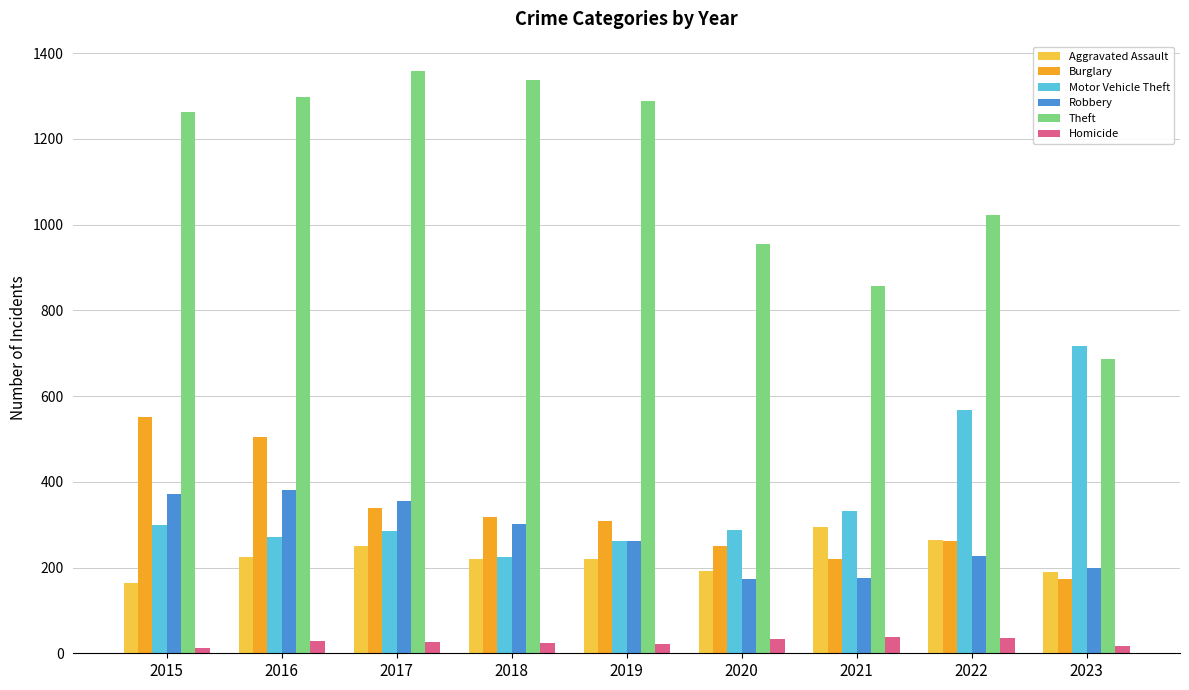

What is the difference between the Robbery values at 2016 and 2018?

79